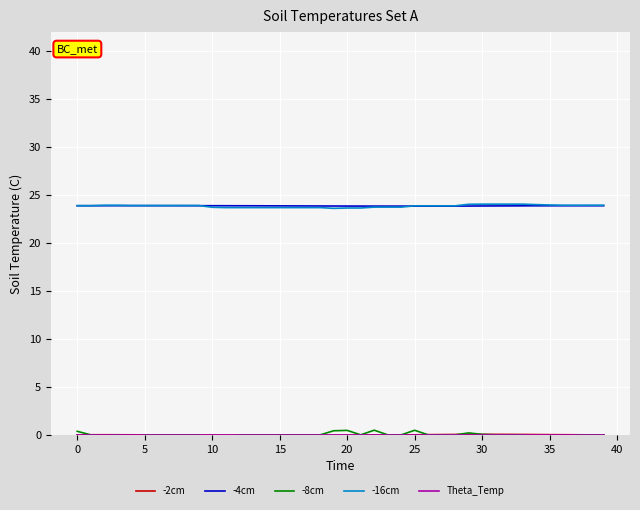

What is the maximum value shown in the chart?

24.1